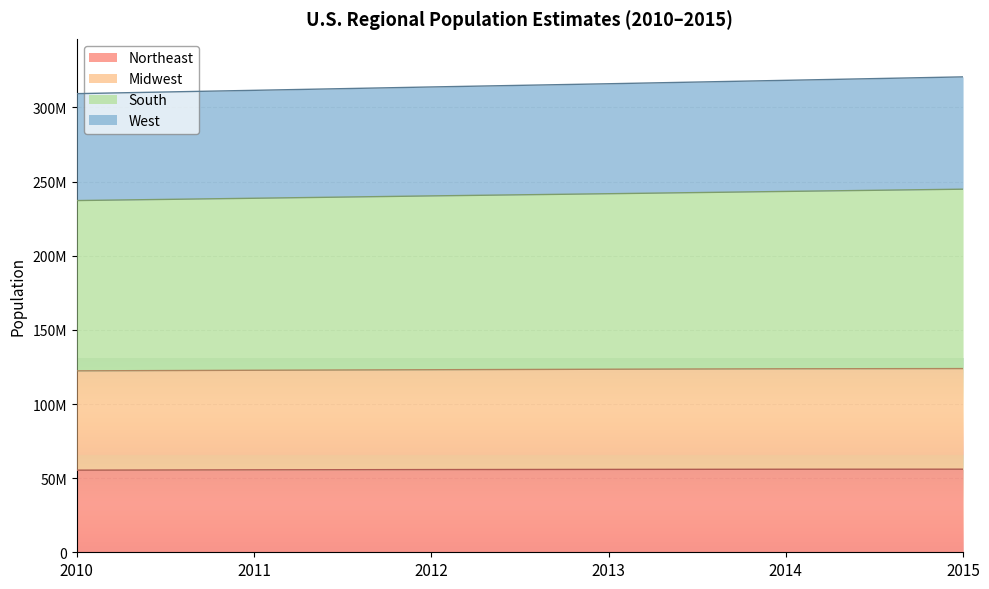

True or false: Midwest has more than 1 points higher than both neighbors.

False